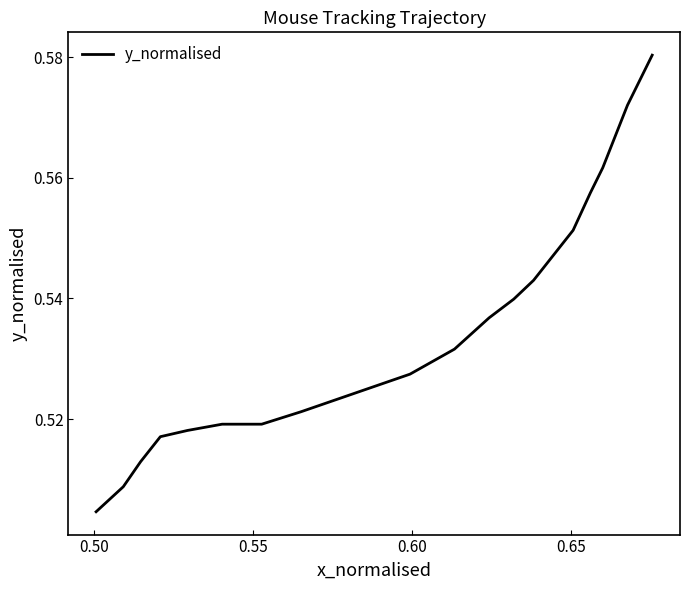

True or false: there are more than 2 points higher than both neighbors.

False